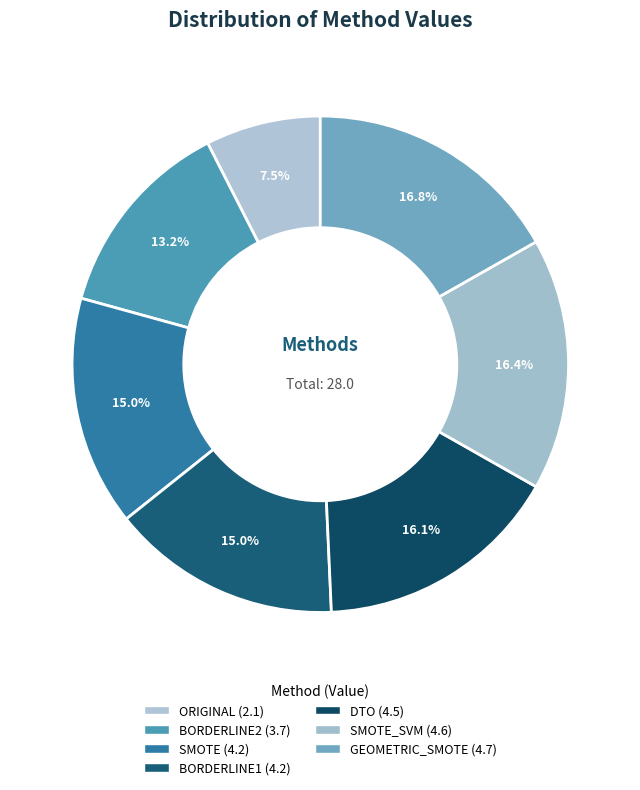

Which category has the smallest portion of the pie?

ORIGINAL